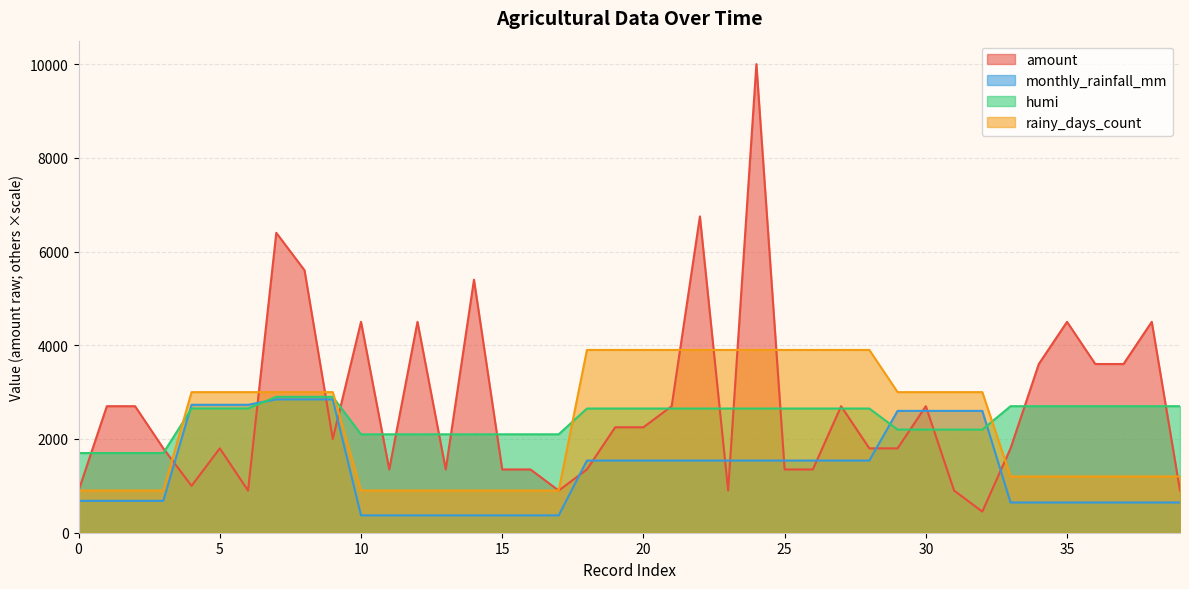

True or false: monthly_rainfall_mm has more than 0 interior local peaks.

False